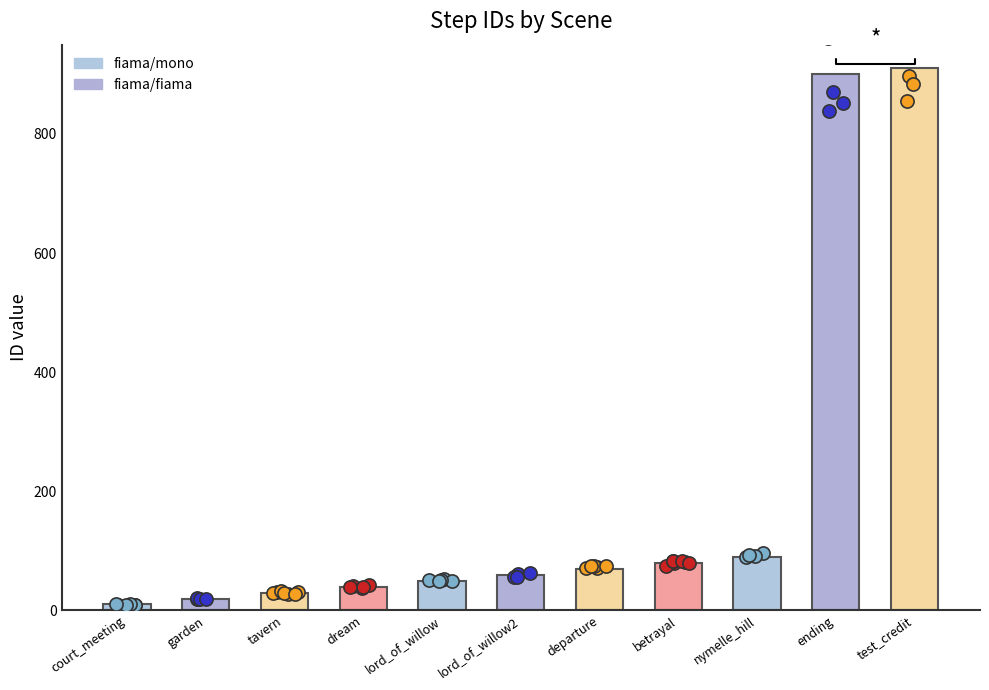

Which has a higher value, nymelle_hill or lord_of_willow2?

nymelle_hill